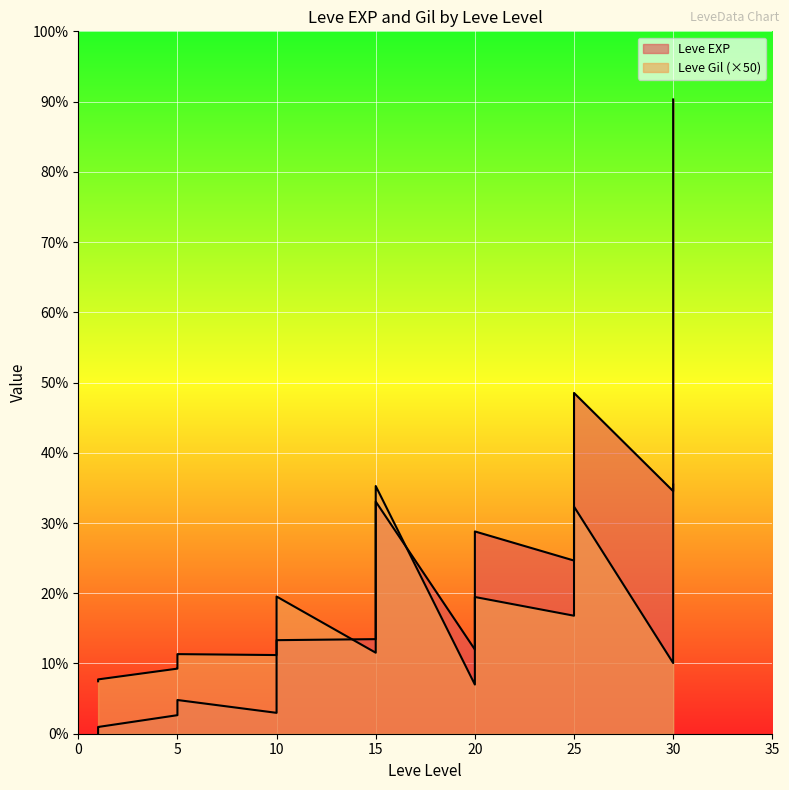

What is the value of the Leve Gil point at the 15th from the left?

168